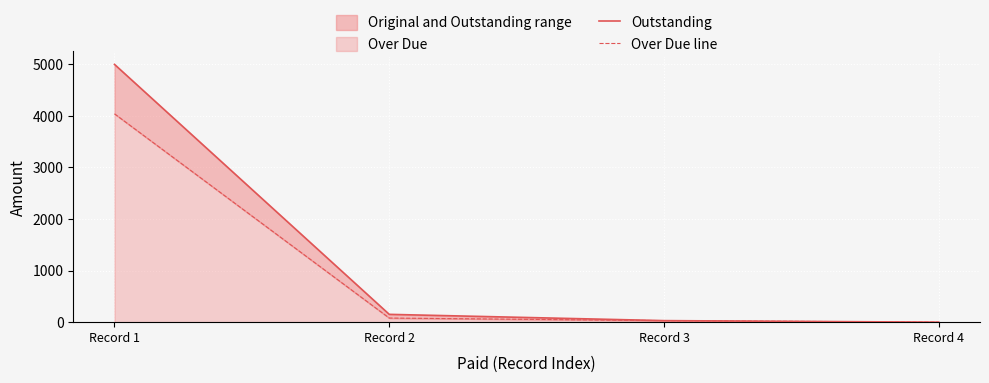

Between Record 2 and Record 4, which is larger?

Record 2